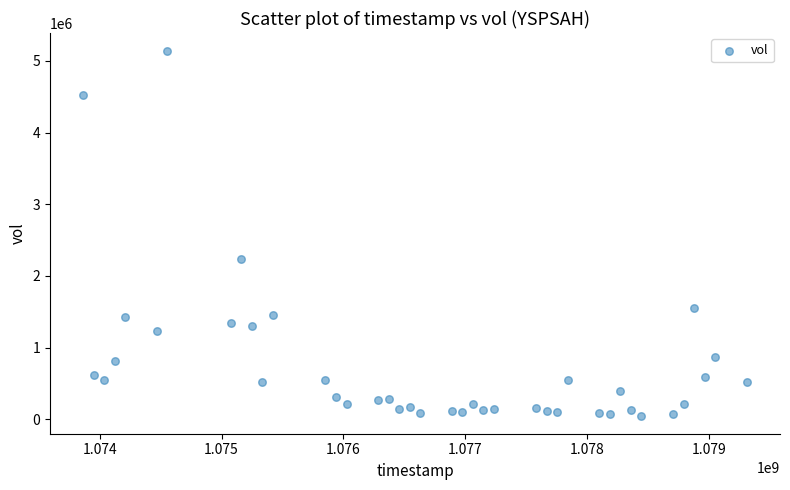

What Y value in the scatter plot is closest to 2593737?

2242723